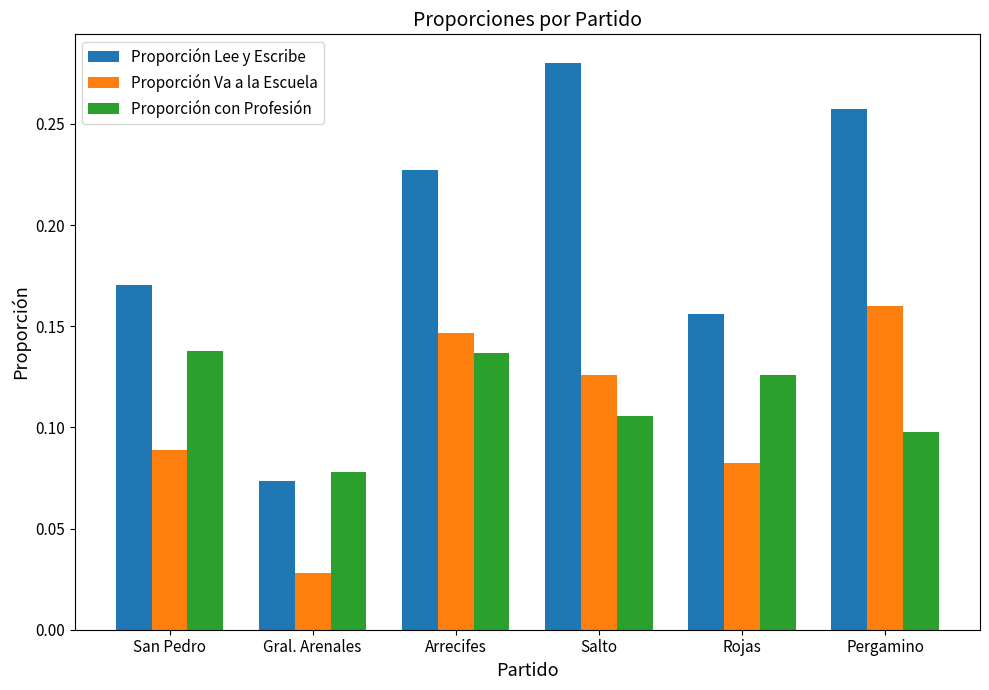

Count the number of categories in the chart.

6